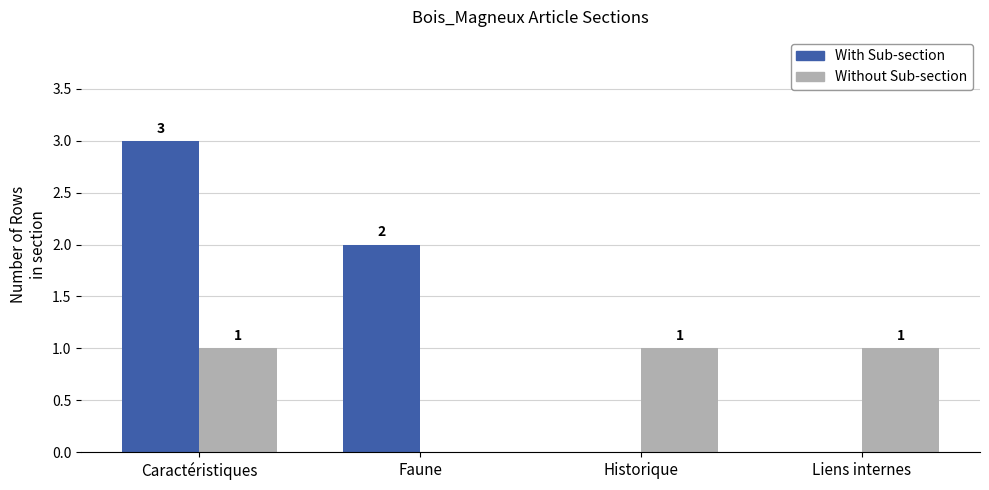

What is the sum of all Without Sub-section values?

3